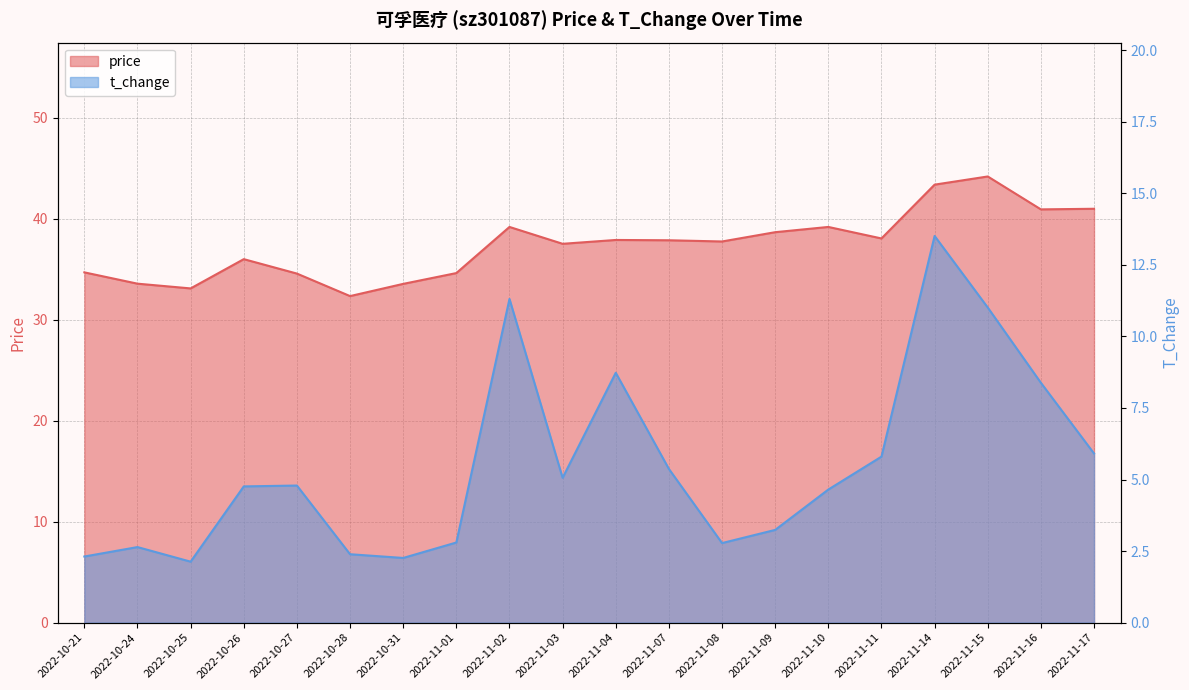

Reading right to left, what are all the values shown in this chart?

price: 2022-11-17=41.0	2022-11-16=40.9	2022-11-15=44.2	2022-11-14=43.4	2022-11-11=38.1	2022-11-10=39.2	2022-11-09=38.7	2022-11-08=37.8	2022-11-07=37.9	2022-11-04=37.9	2022-11-03=37.5	2022-11-02=39.2	2022-11-01=34.6	2022-10-31=33.6	2022-10-28=32.4	2022-10-27=34.6	2022-10-26=36.0	2022-10-25=33.1	2022-10-24=33.6	2022-10-21=34.7
t_change: 2022-11-17=5.9	2022-11-16=8.4	2022-11-15=11.0	2022-11-14=13.5	2022-11-11=5.8	2022-11-10=4.7	2022-11-09=3.2	2022-11-08=2.8	2022-11-07=5.4	2022-11-04=8.7	2022-11-03=5.1	2022-11-02=11.3	2022-11-01=2.8	2022-10-31=2.3	2022-10-28=2.4	2022-10-27=4.8	2022-10-26=4.8	2022-10-25=2.1	2022-10-24=2.6	2022-10-21=2.3